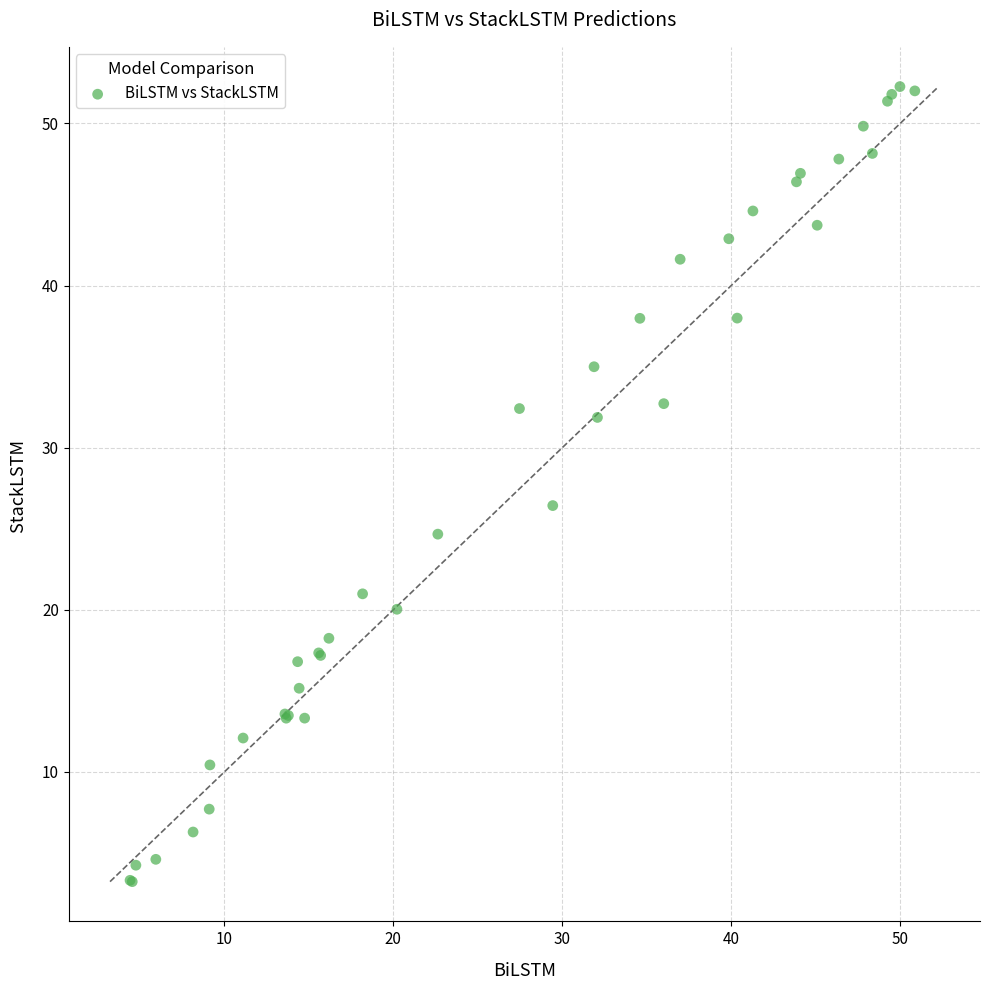

What Y value in the scatter plot is closest to 27?

26.4